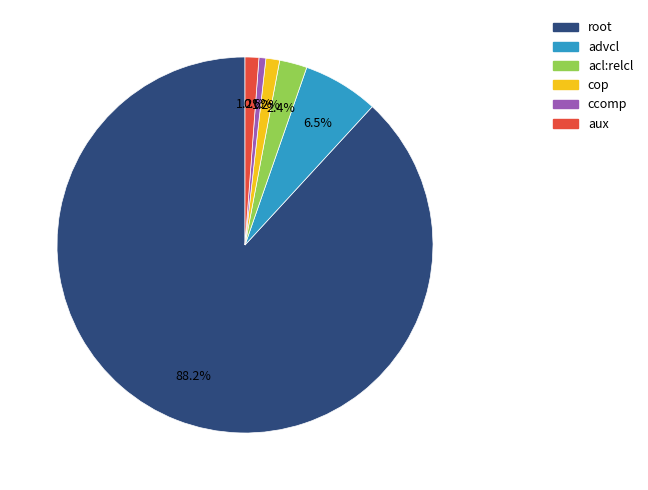

What portion of the pie excludes aux?

98.8%